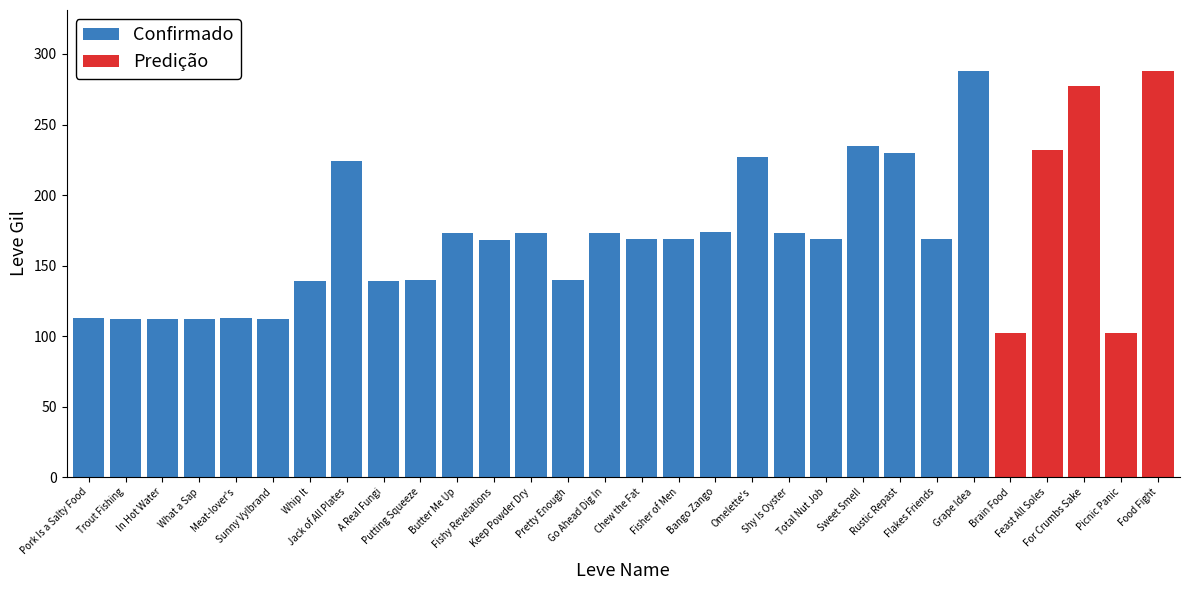

At which label does Confirmado first exceed 168?

Jack of All Plates